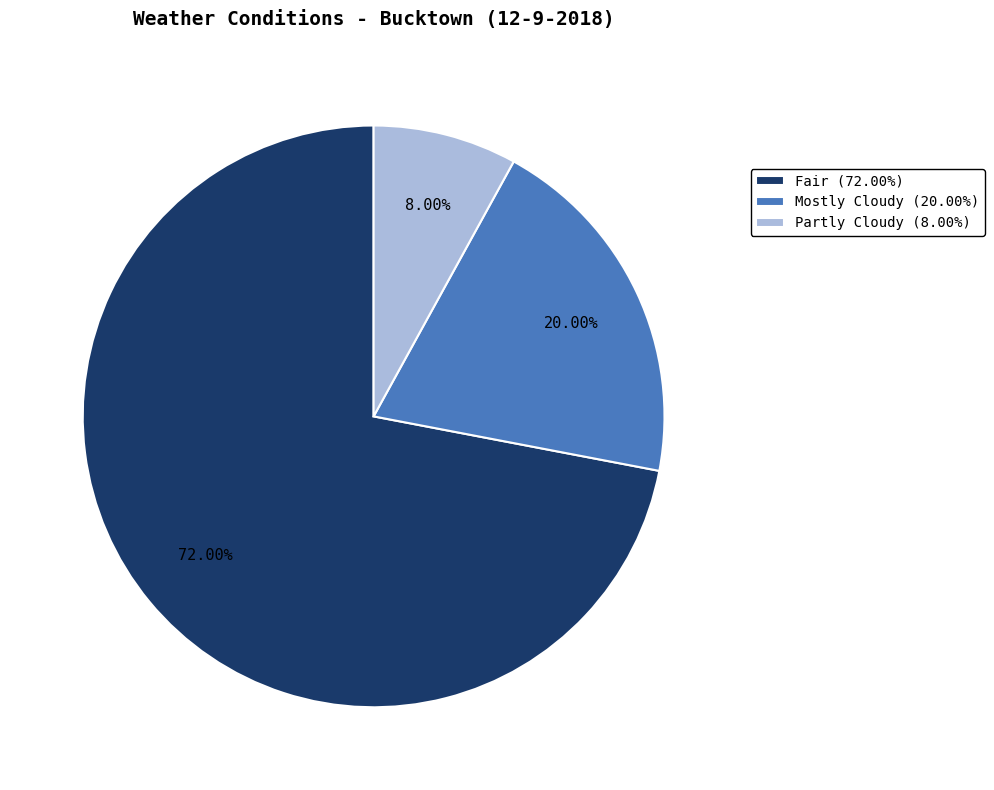

Count the number of slices in the pie.

3